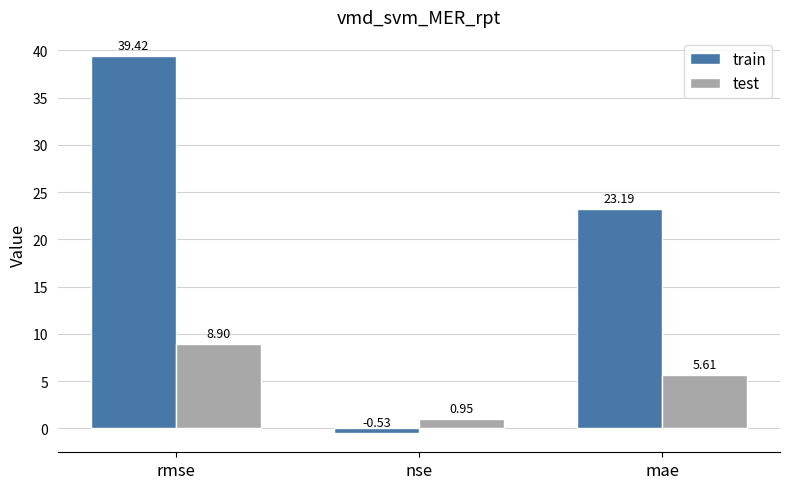

How many positive values does the train series have?

2